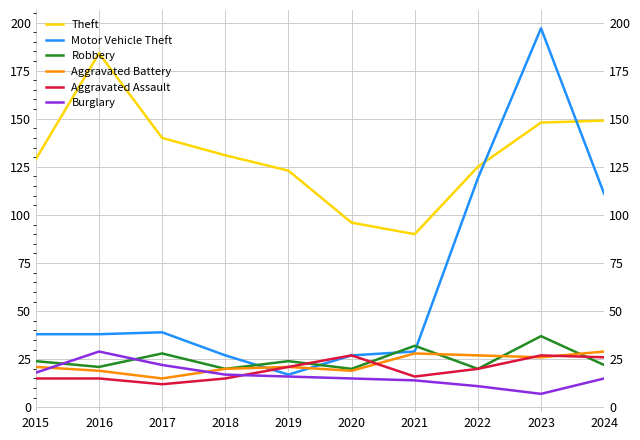

True or false: Aggravated Assault has a value of 6 at 2024.

False